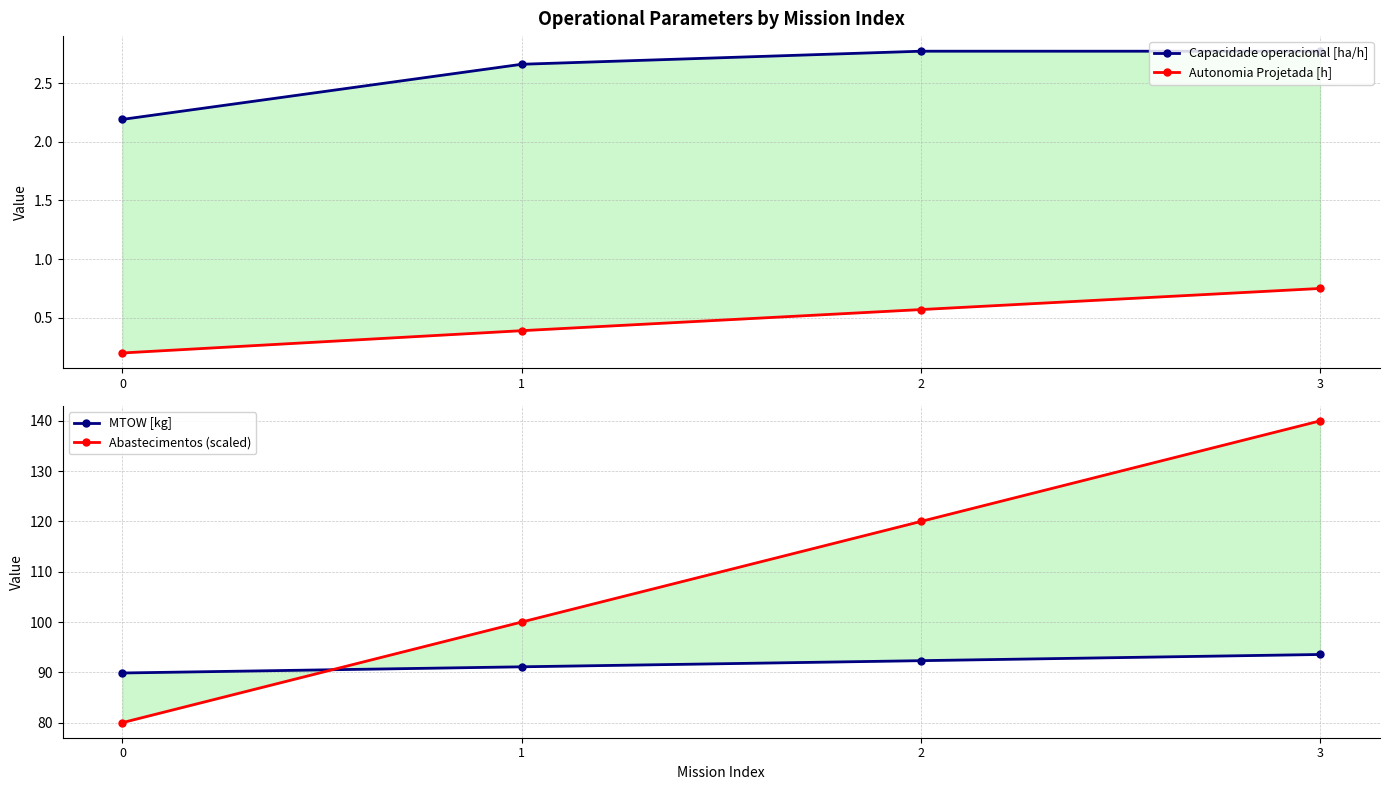

True or false: Capacidade operacional [ha/h] and Abastecimentos (scaled) intersect in this chart.

False